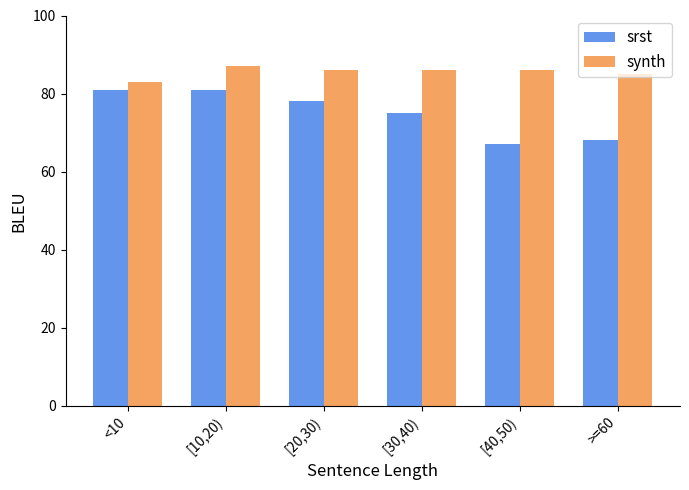

What is the spread (max minus min) of values at [20,30)?

8